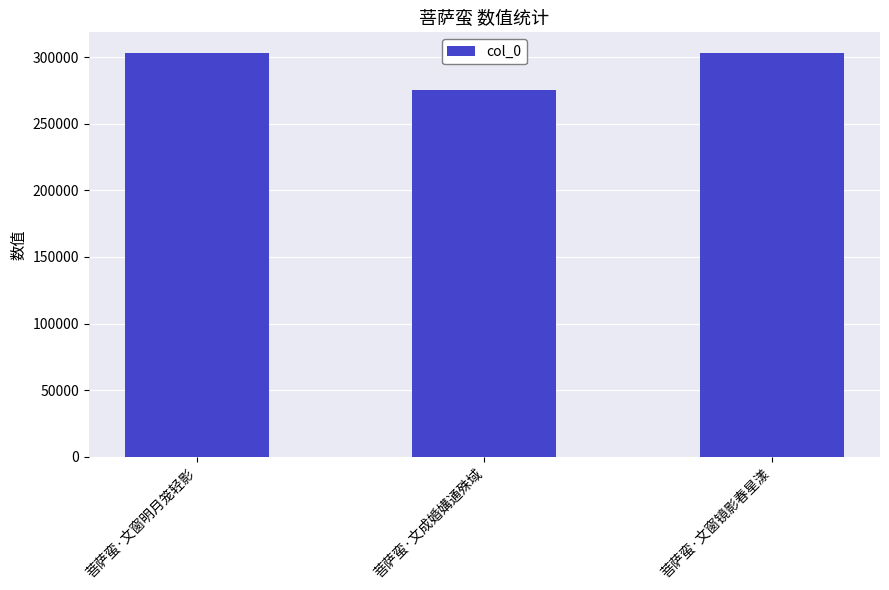

What is the change in value from 菩萨蛮·文窗明月笼轻影 to 菩萨蛮·文窗镜影春星漾?

-21